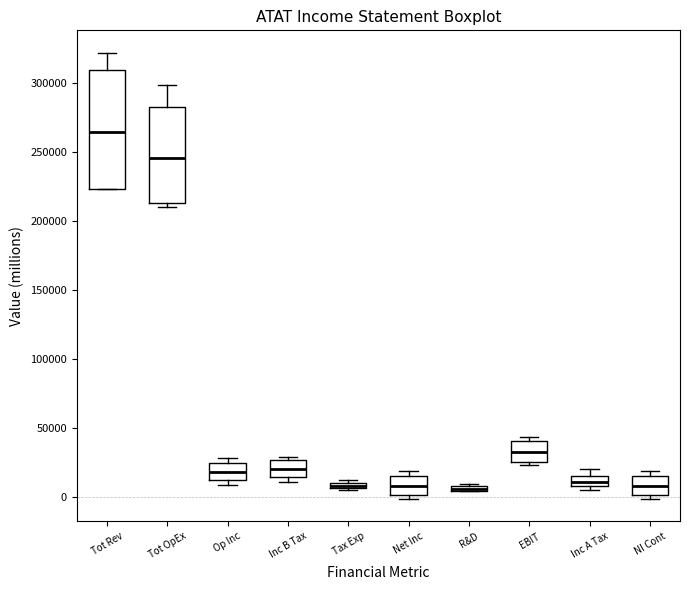

Which box has the highest median line?

Tot Rev